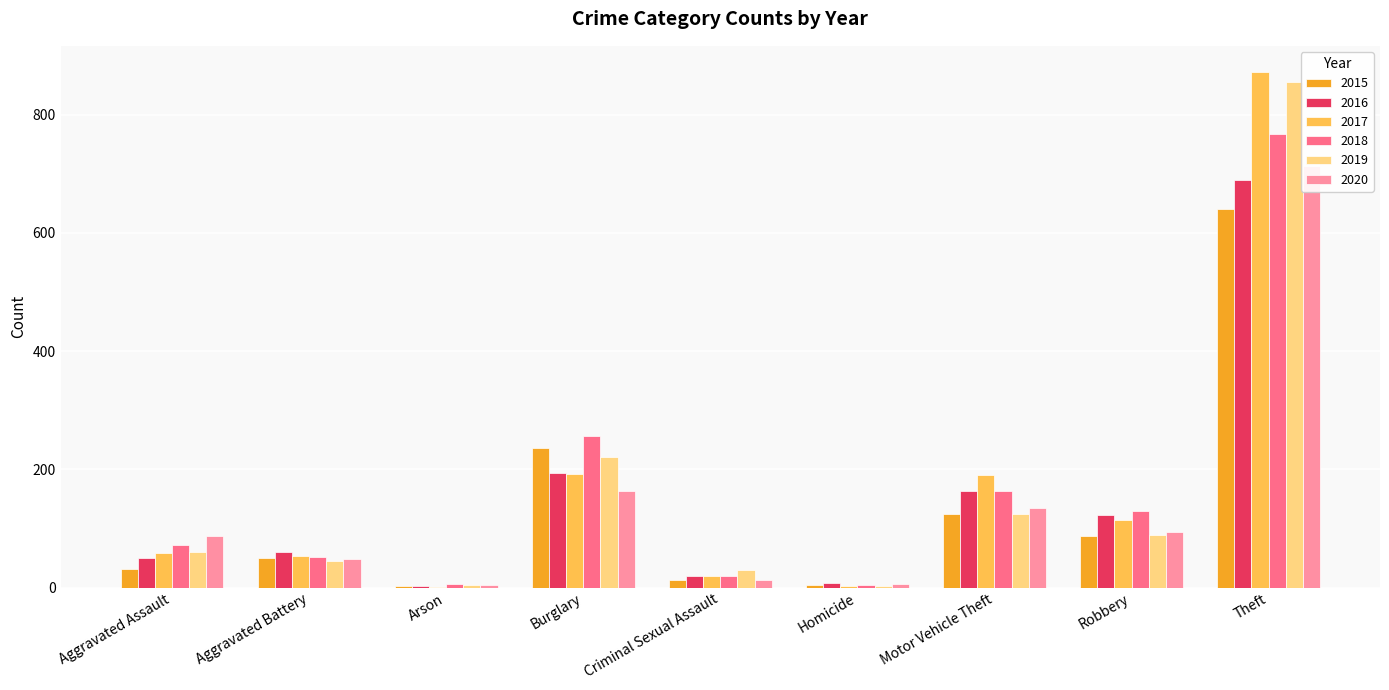

Between Aggravated Assault and Robbery, which series saw the biggest shift?

2016